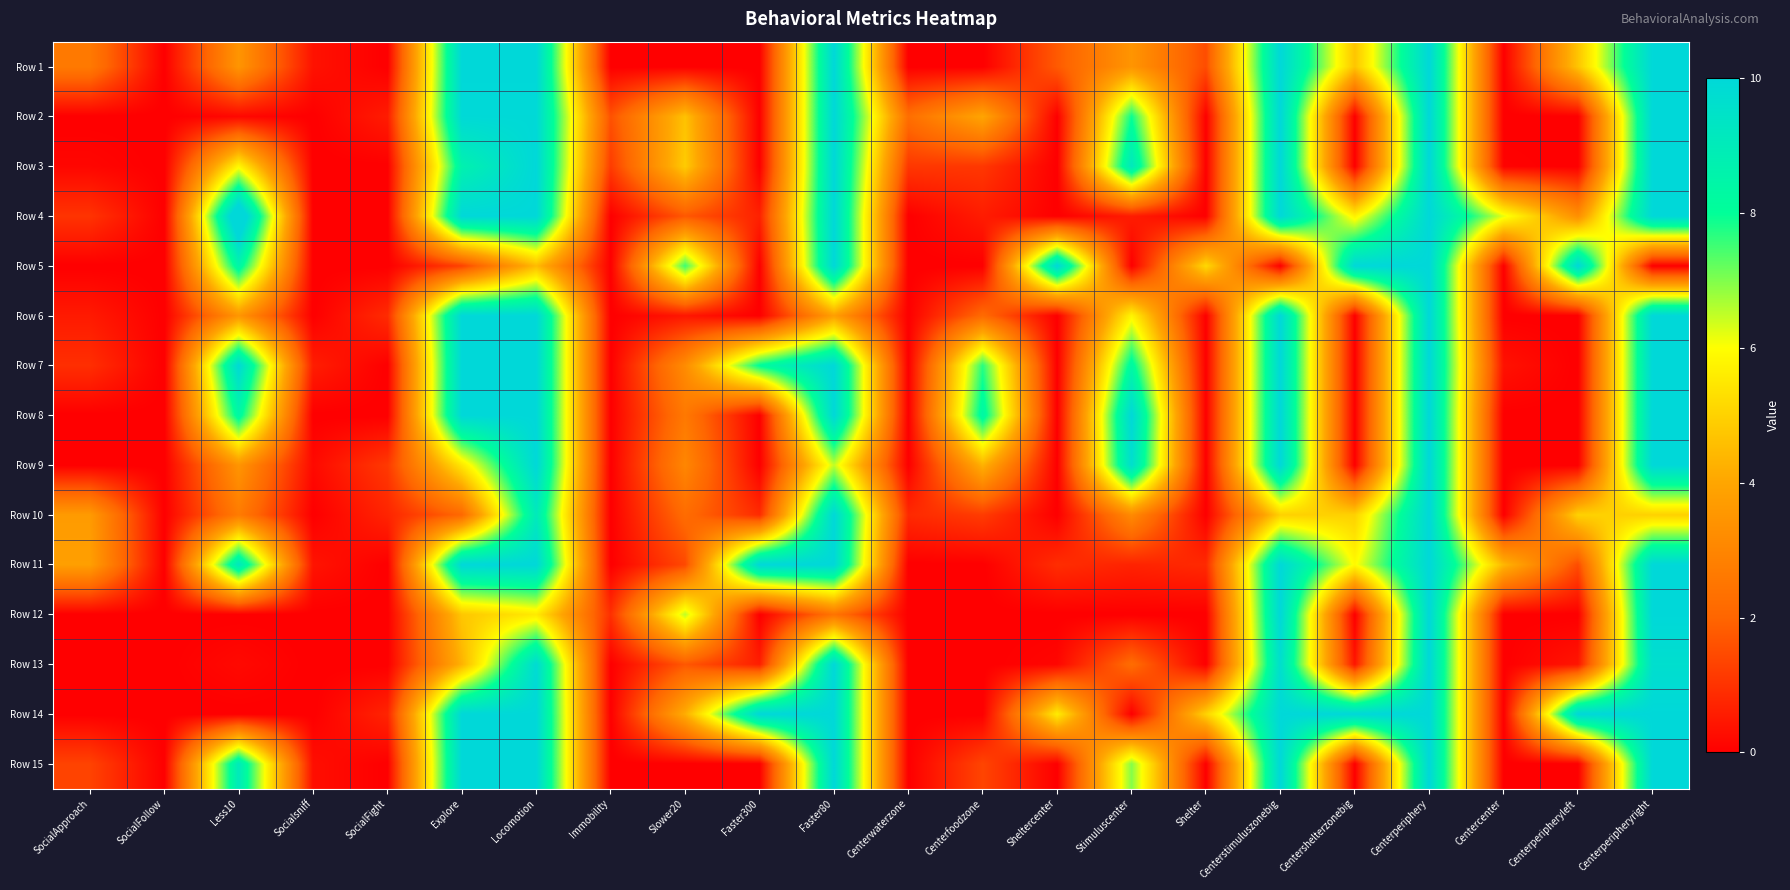

Which series has the largest range (max minus min)?

Row 4